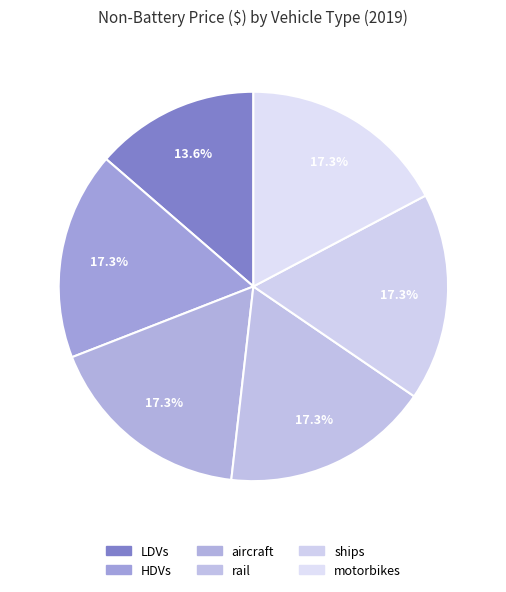

To the nearest percent, what is the average slice percentage?

17%